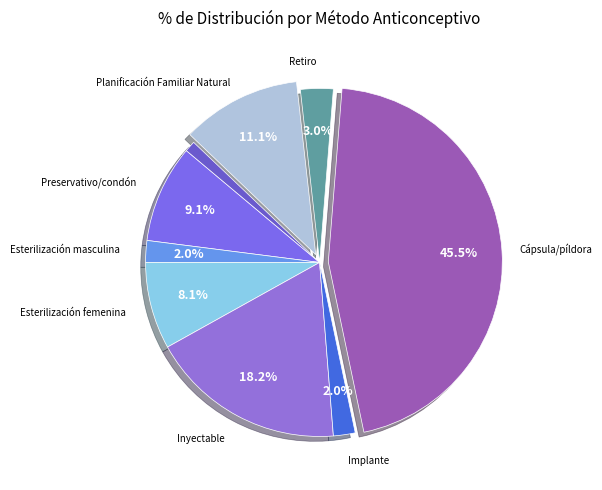

Rank the categories by value from highest to lowest.

Cápsula/píldora, Inyectable, Planificación Familiar Natural, Preservativo/condón, Esterilización femenina, Retiro, Esterilización masculina, Implante, Dispositivo Intrauterino (DIU)